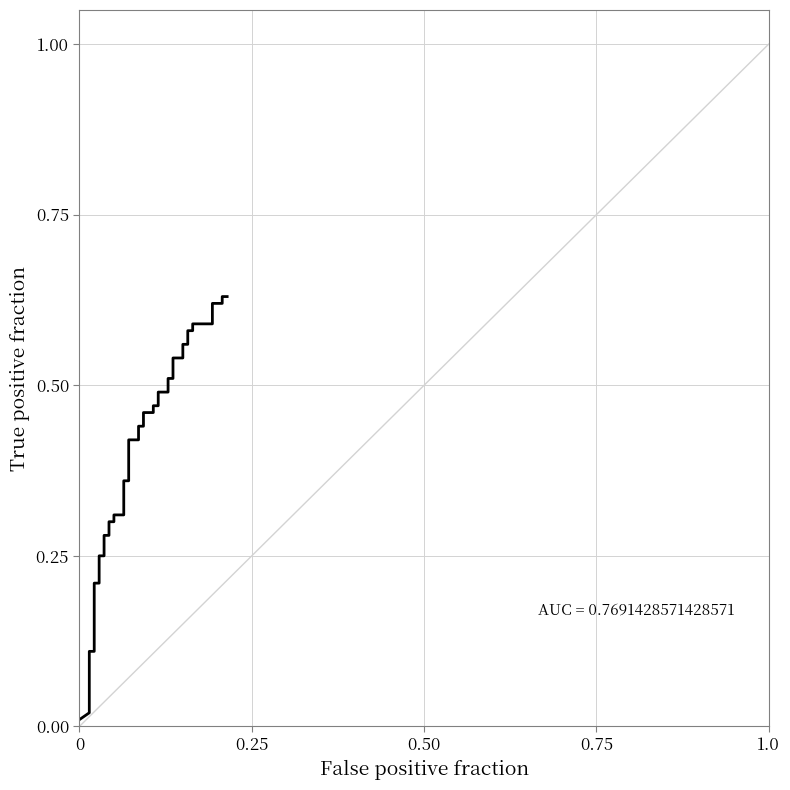

Reading right to left, list all the values displayed in this chart.

0.6	0.6	0.6	0.6	0.6	0.6	0.6	0.6	0.6	0.6	0.5	0.5	0.5	0.5	0.5	0.5	0.5	0.5	0.5	0.5	0.4	0.4	0.4	0.4	0.4	0.4	0.3	0.3	0.3	0.3	0.3	0.3	0.2	0.2	0.2	0.2	0.1	0.1	0.0	0.0